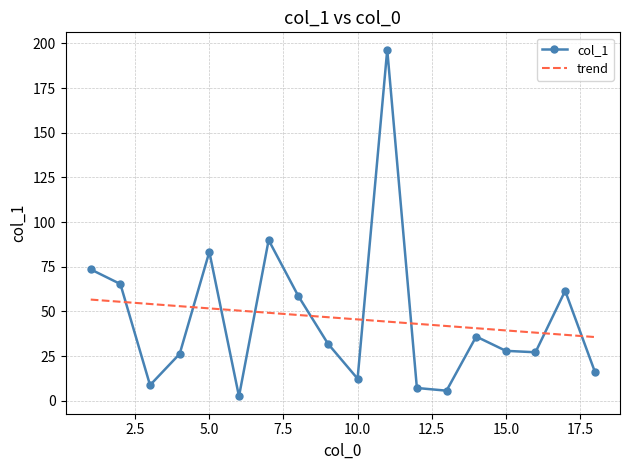

What is the highest value of the col_1 series?

196.5